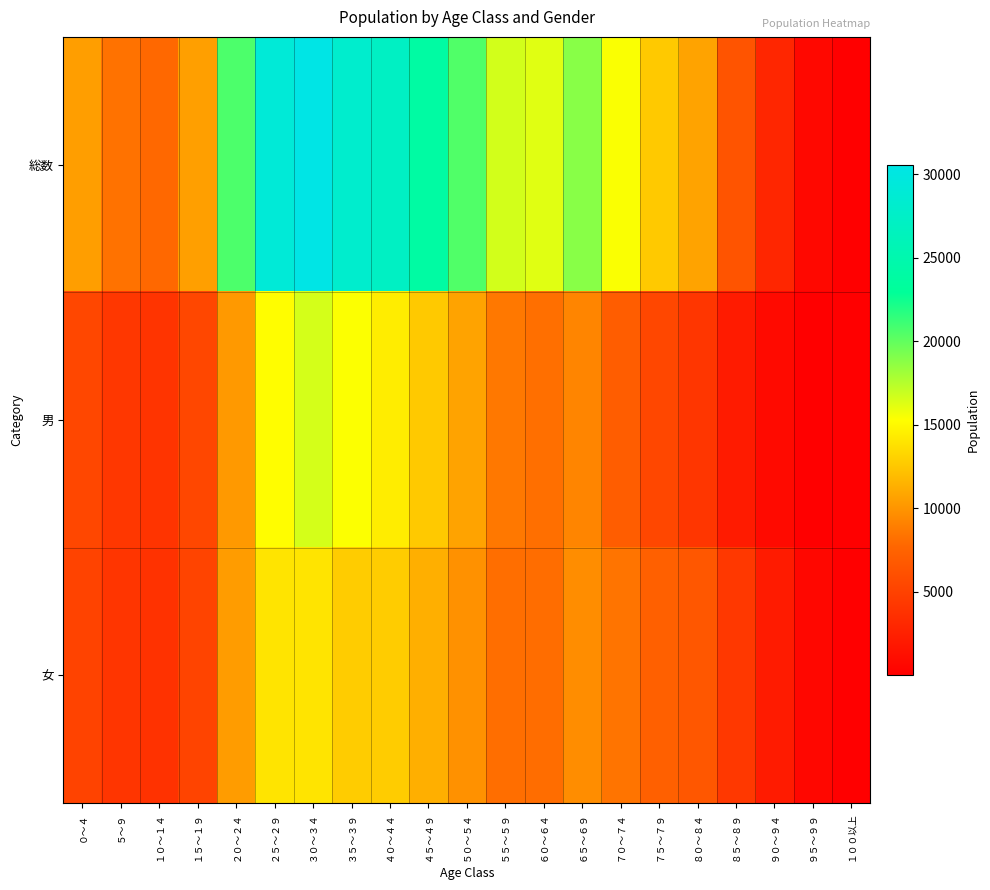

What is the difference between the highest and lowest values at ８０～８４?

6606